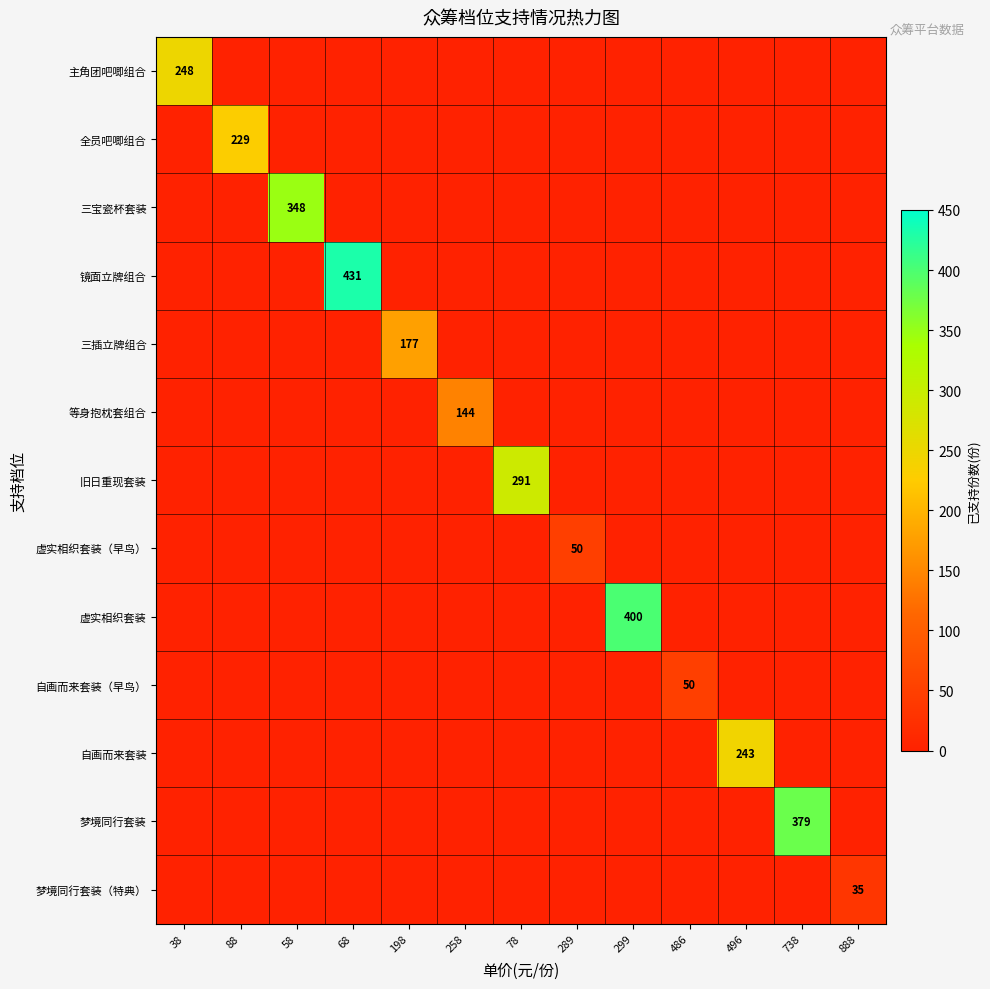

List the labels in order of 虚实相织套装（早鸟） value, smallest first.

38, 88, 58, 68, 198, 258, 78, 299, 486, 496, 738, 888, 289